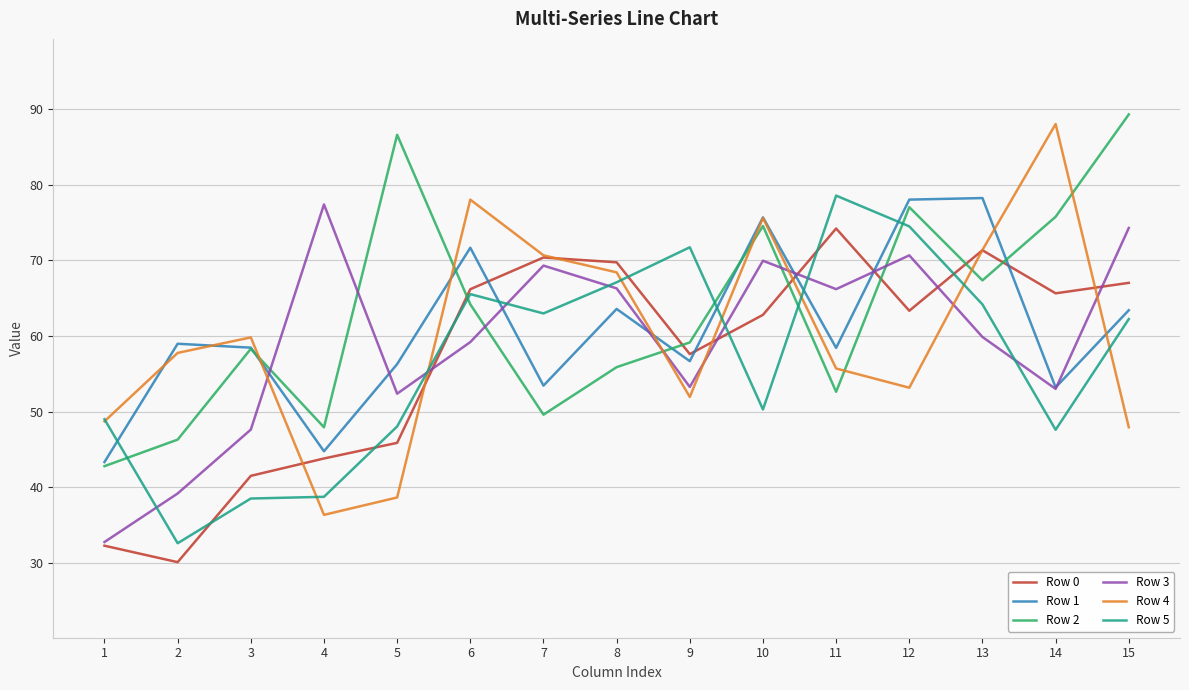

The Row 2 series shows 13.6 at 4. True or false?

False